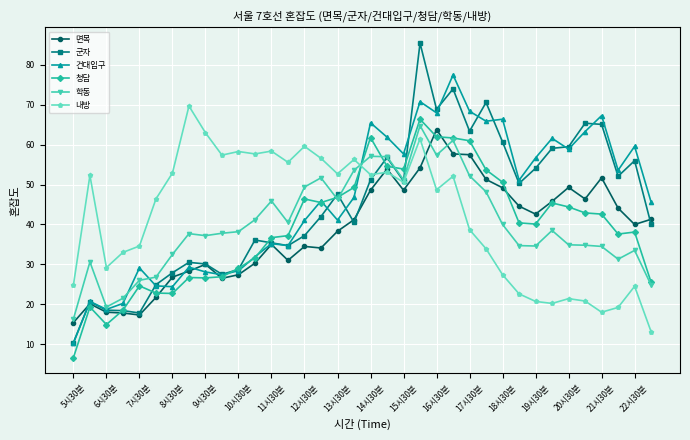

How many times do 내방 and 청담 cross each other?

1